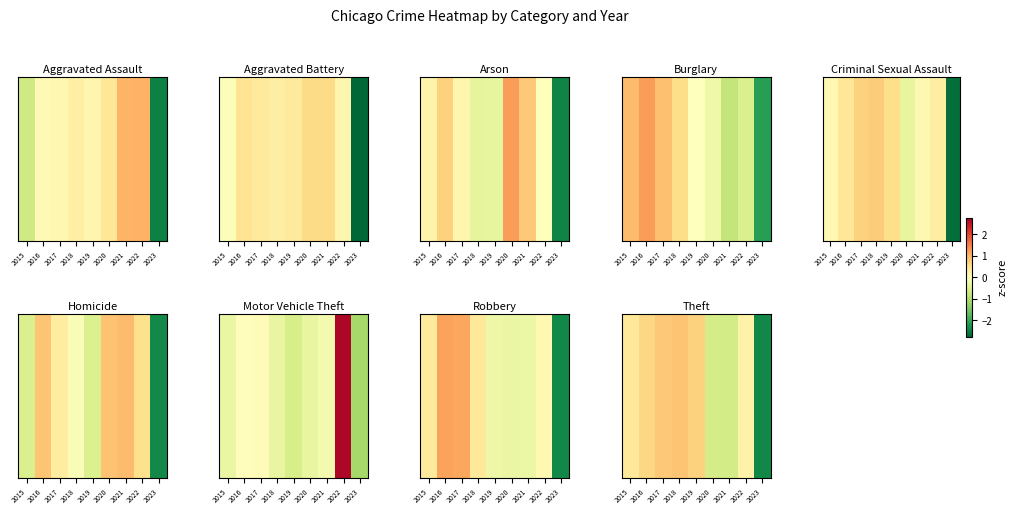

The value at 2020 is -0.3. True or false?

False